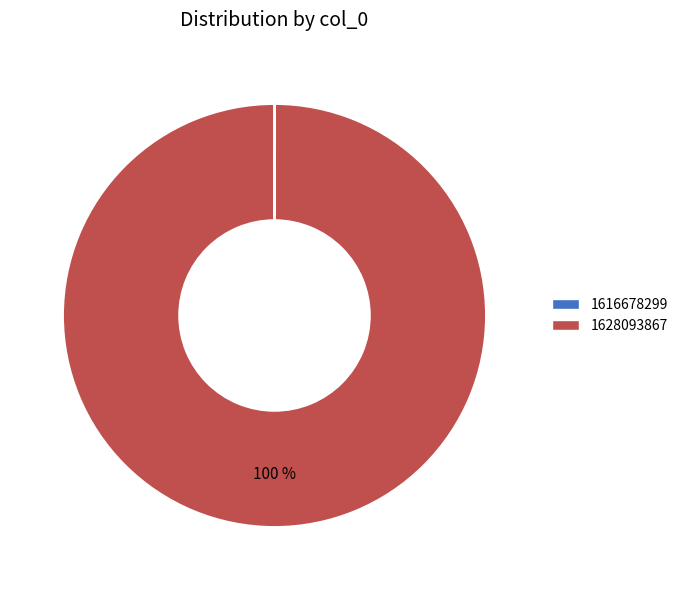

Which category accounts for the majority?

1628093867